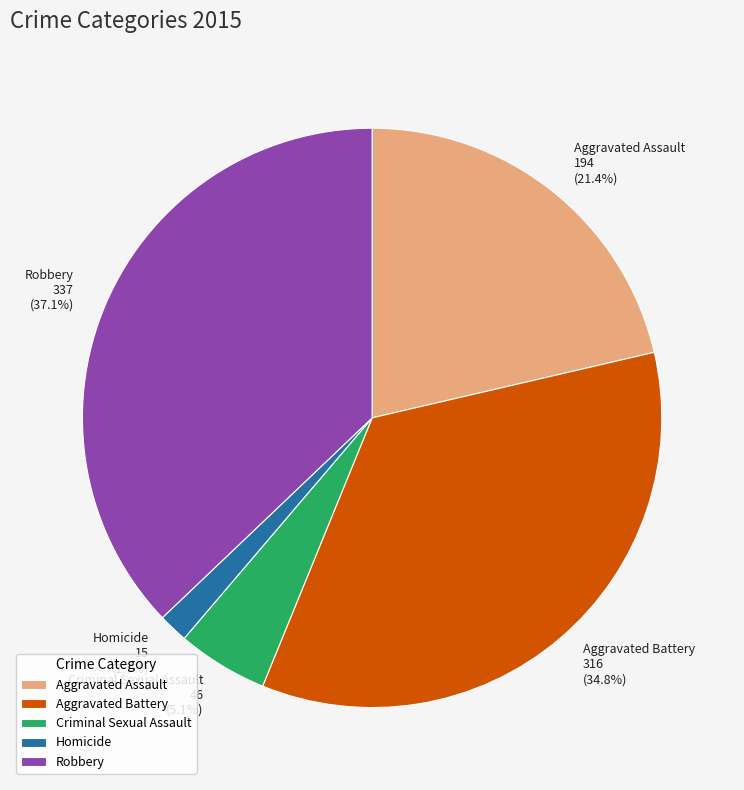

How much of the chart is everything except Aggravated Assault?

78.6%